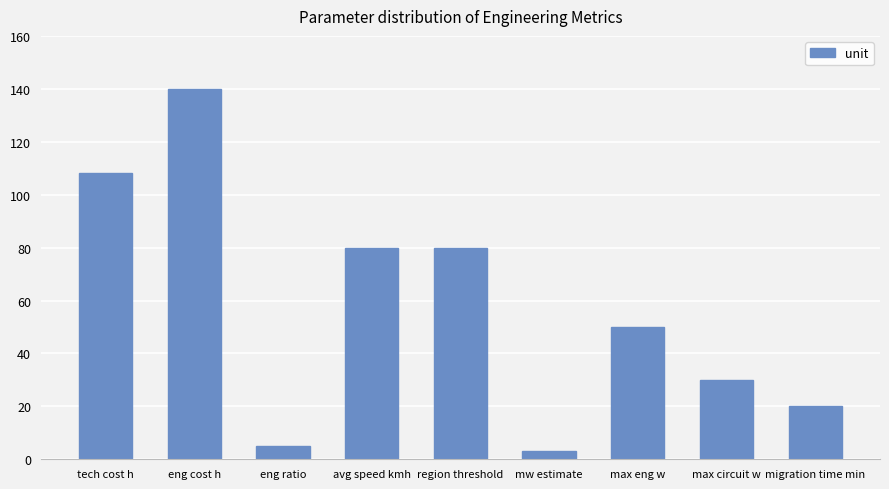

What is the greatest value displayed?

140